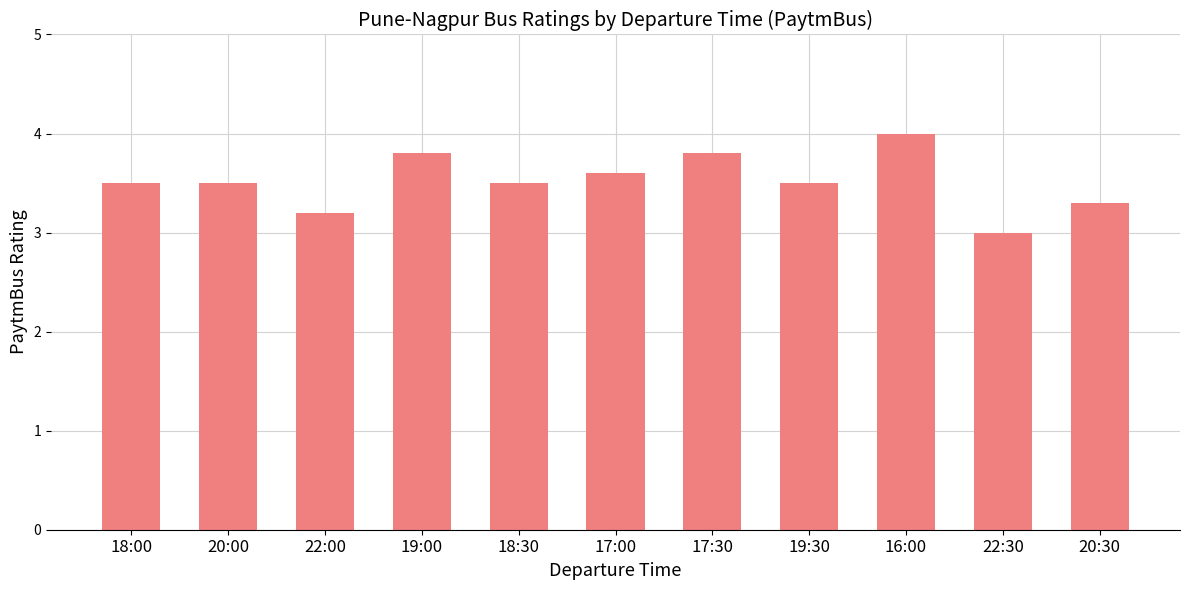

What is the label of the 11th bar from the right?

18:00